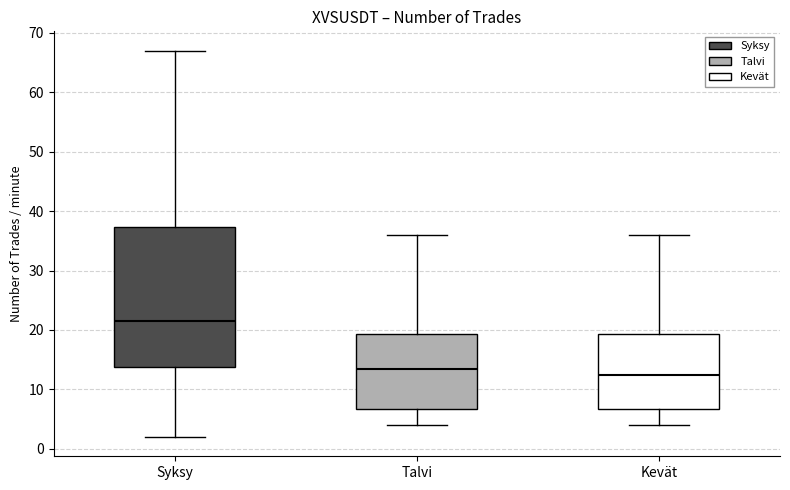

Reading left to right, transcribe this box plot: for each box, give where its median line is, the range the box spans, and where its two whiskers end, as read against the y-axis. The values are not printed on the chart, so give them approximately, as read against the axis.

Syksy: median 22, box 14 to 37, whiskers 2 to 67
Talvi: median 14, box 7 to 19, whiskers 4 to 36
Kevät: median 13, box 7 to 19, whiskers 4 to 36